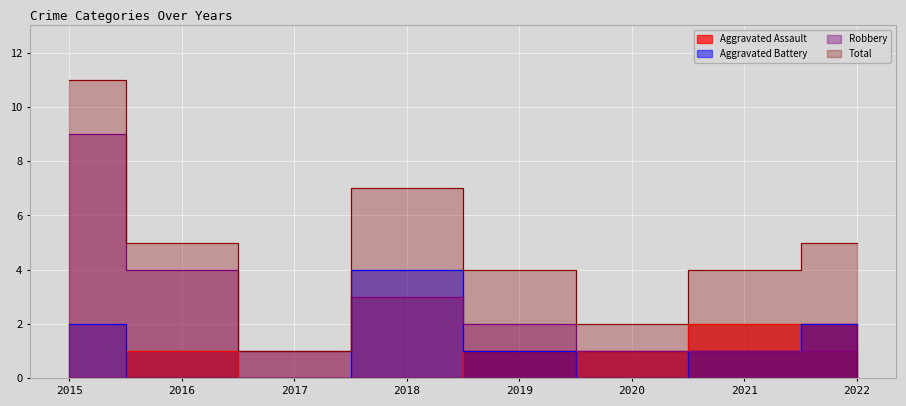

Reading right to left, list all the values displayed in this chart.

Aggravated Assault: 2	2	1	1	0	0	1	0
Aggravated Battery: 2	1	0	1	4	0	0	2
Robbery: 1	1	1	2	3	1	4	9
Total: 5	4	2	4	7	1	5	11